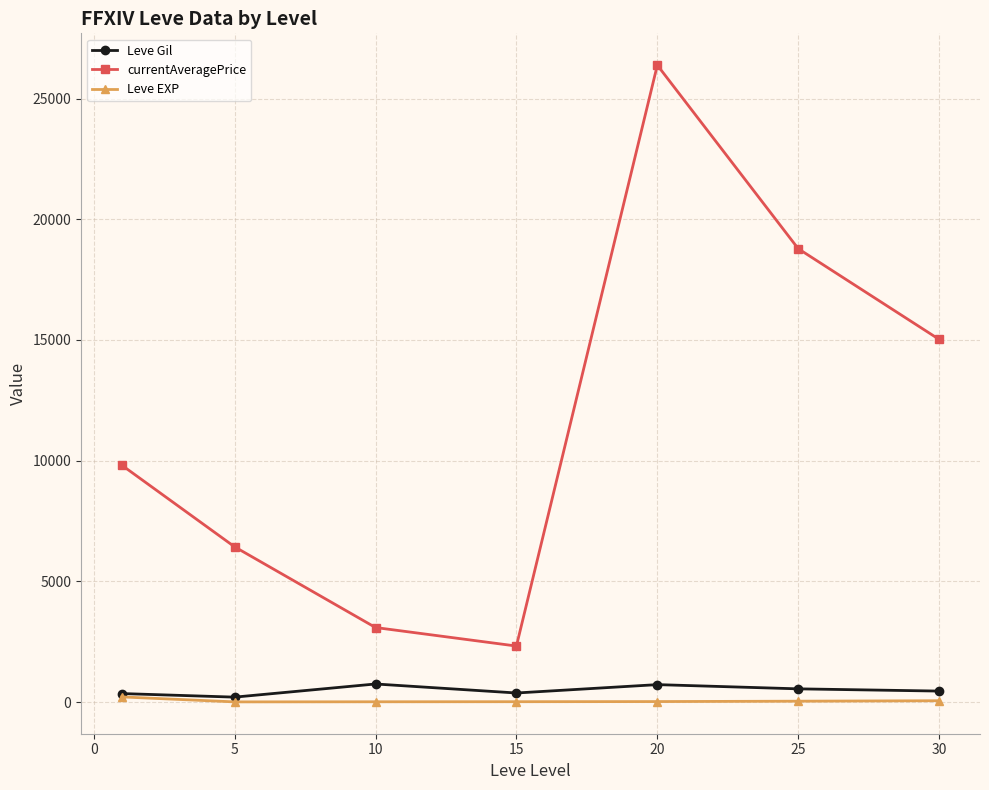

What is the value of the Leve Gil point at the 3rd from the left?

746.7